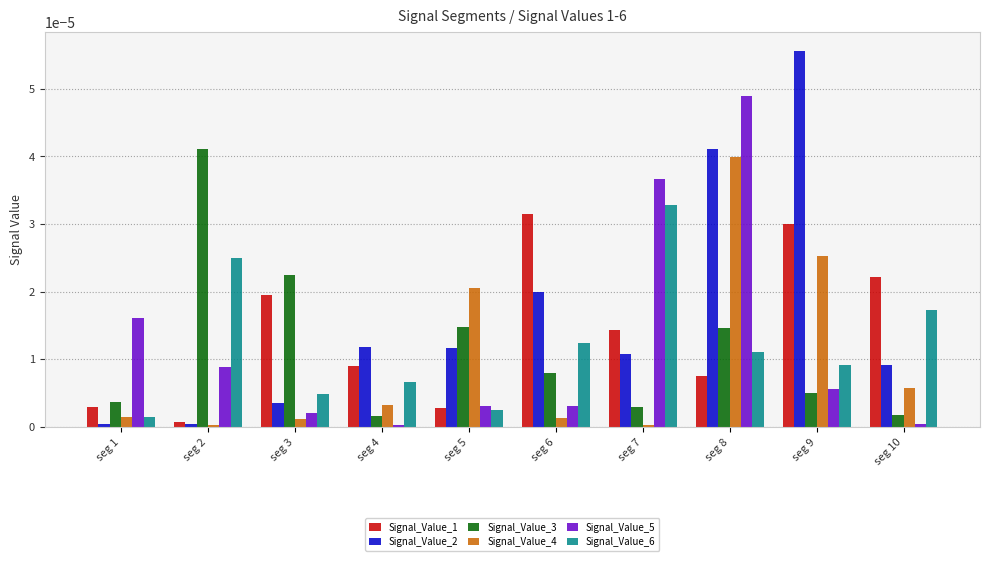

At which category does the chart reach its peak across all series?

seg 9